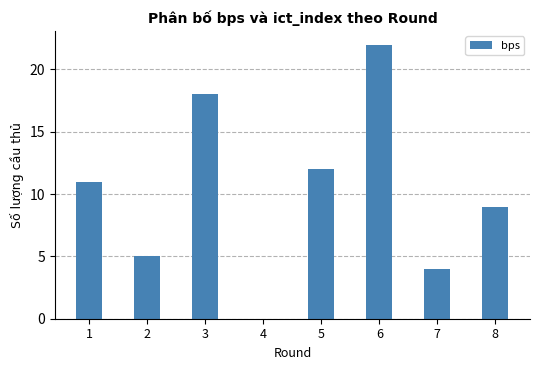

Reading right to left, extract all data points from this chart.

8=9	7=4	6=22	5=12	4=0	3=18	2=5	1=11